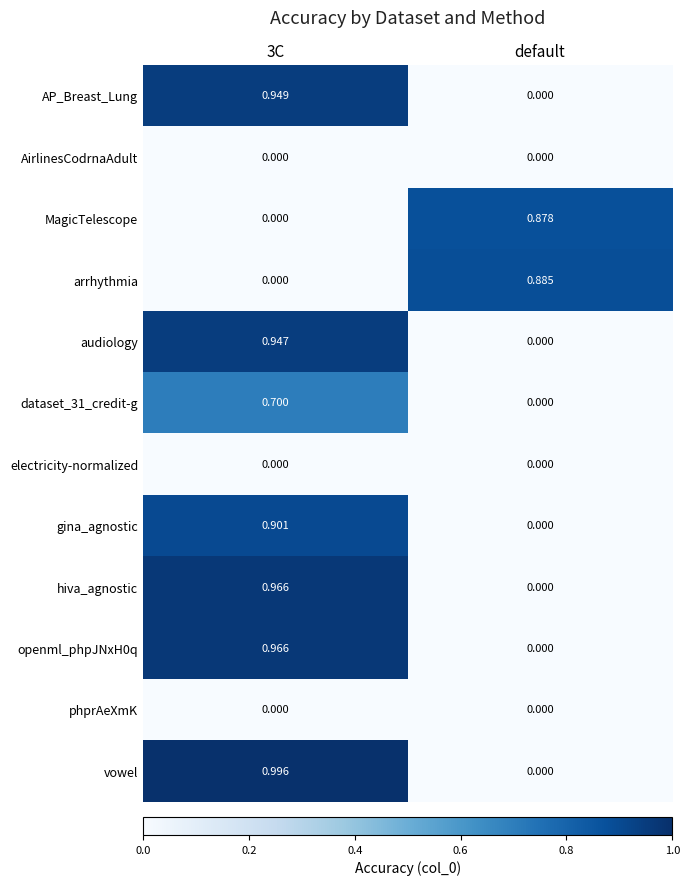

Which series has the widest spread of values?

vowel